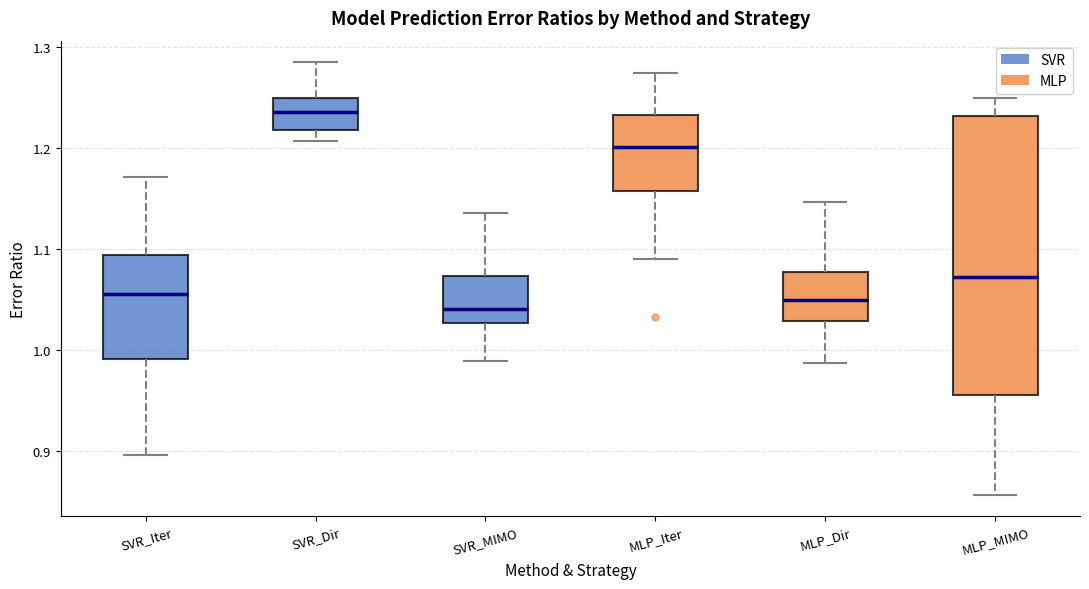

Which box's median line is the highest?

SVR_Dir